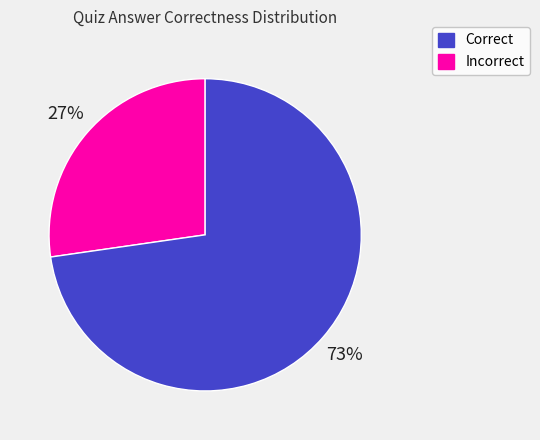

To the nearest percent, what is the average slice percentage?

50%